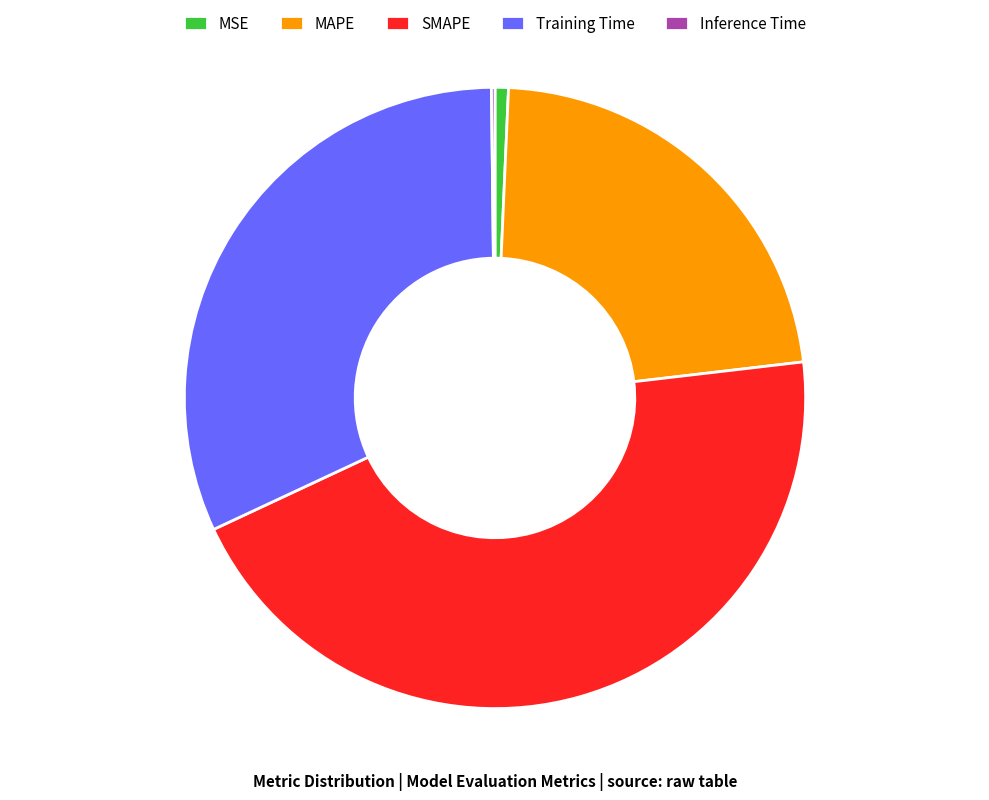

Is it true that MAPE is 22% of the pie?

True